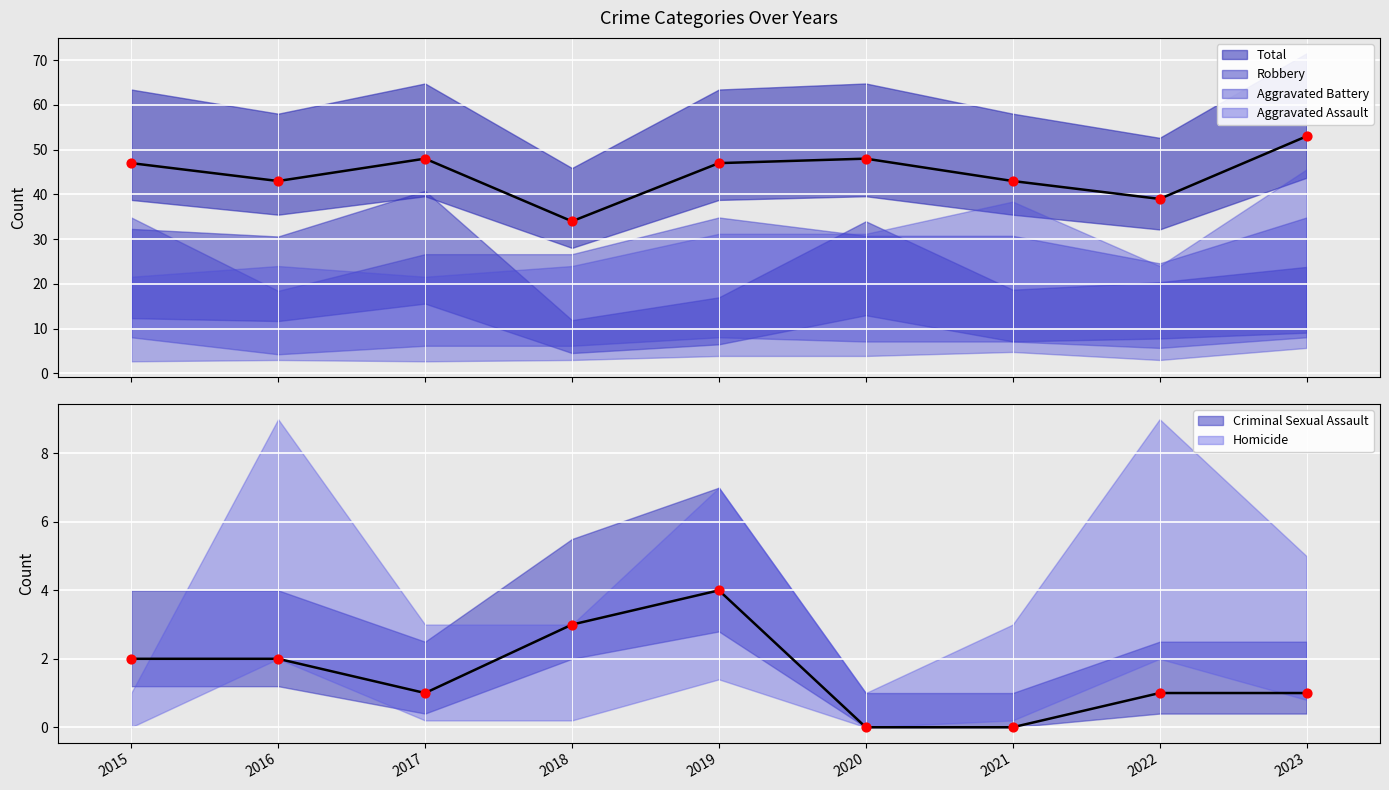

At which category is the sum across all series the highest?

2023